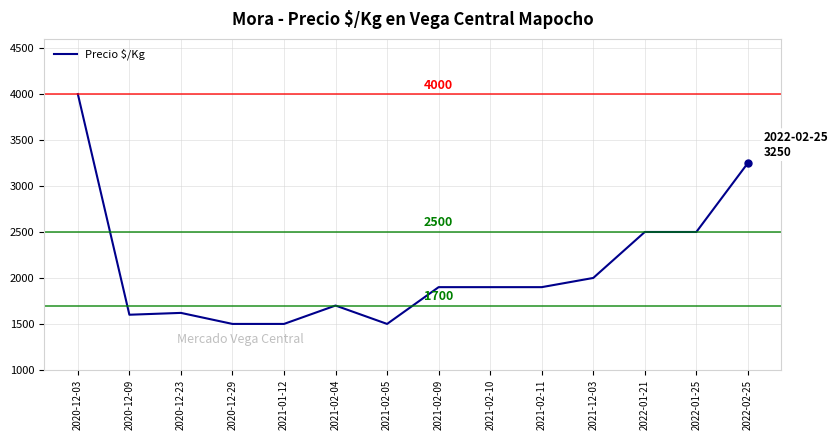

At which label does the data first exceed 1900?

2020-12-03